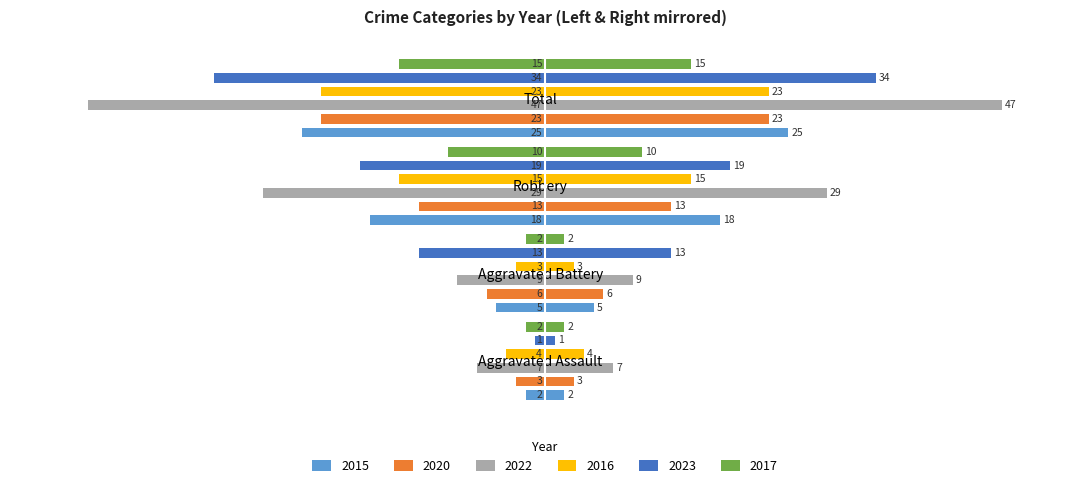

How many groups of bars are there?

4